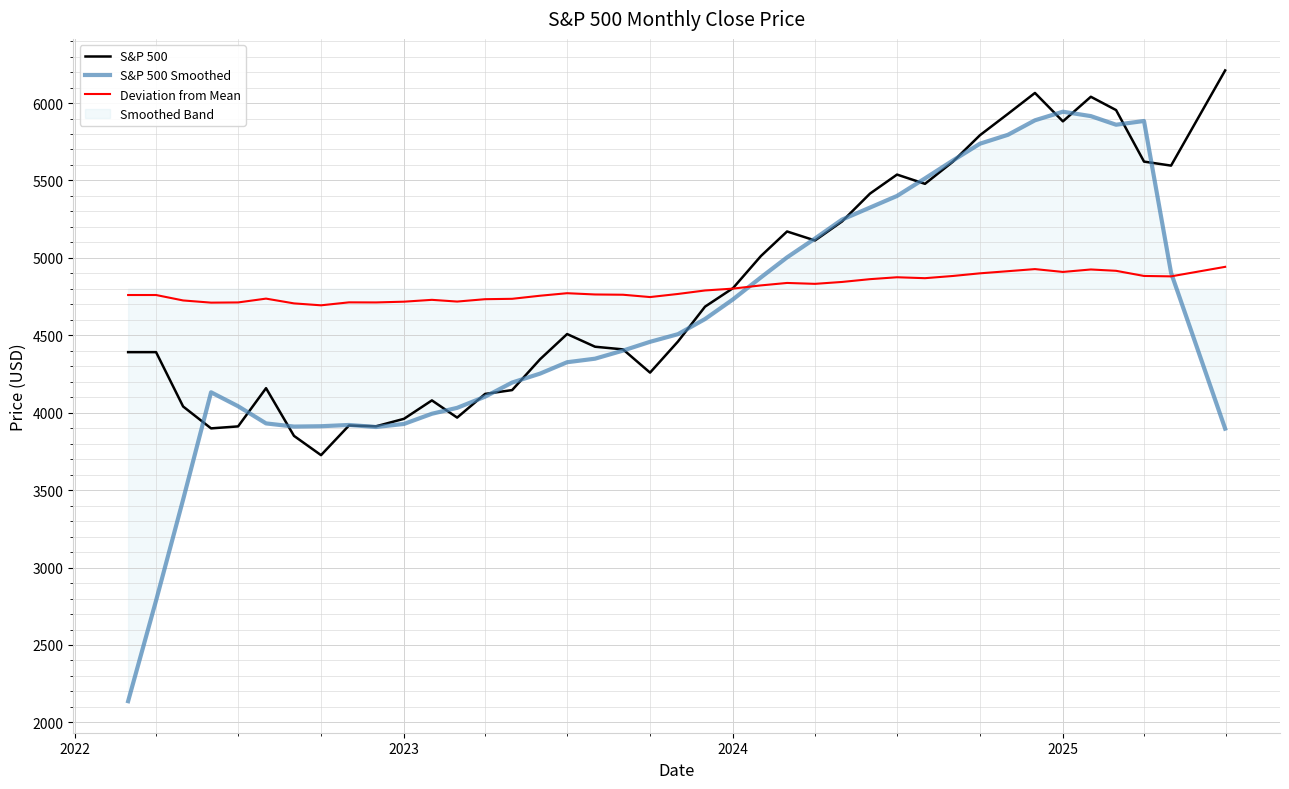

How many data points does each series have?

40